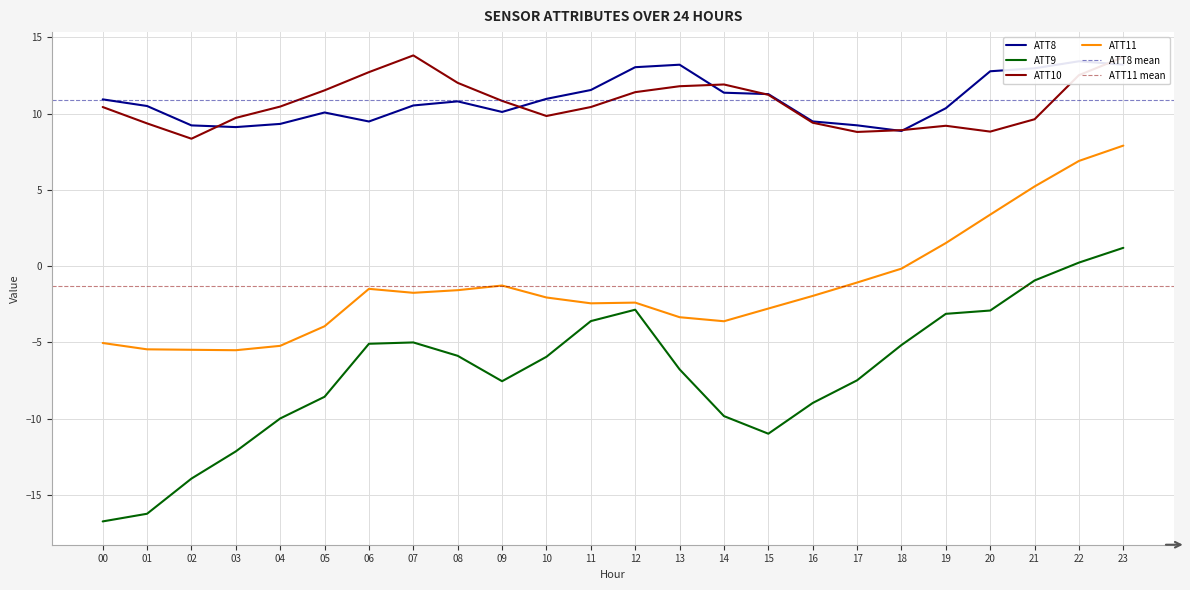

What is the sum of all ATT10 values?

256.9